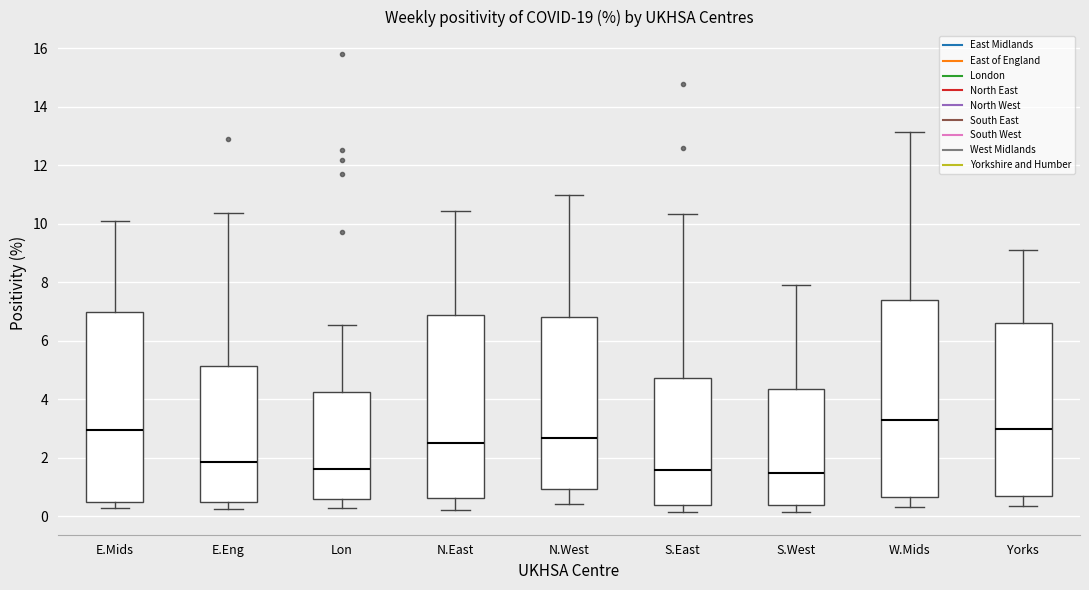

Reading left to right, transcribe this box plot: for each box, give where its median line is, the range the box spans, and where its two whiskers end, as read against the y-axis. The values are not printed on the chart, so give them approximately, as read against the axis.

E.Mids: median 3.0, box 0.4 to 7.0, whiskers 0.2 to 10.0
E.Eng: median 1.8, box 0.4 to 5.2, whiskers 0.2 to 10.4
Lon: median 1.6, box 0.6 to 4.2, whiskers 0.2 to 6.6
N.East: median 2.4, box 0.6 to 6.8, whiskers 0.2 to 10.4
N.West: median 2.6, box 1.0 to 6.8, whiskers 0.4 to 11.0
S.East: median 1.6, box 0.4 to 4.8, whiskers 0.2 to 10.4
S.West: median 1.4, box 0.4 to 4.4, whiskers 0.2 to 8.0
W.Mids: median 3.2, box 0.6 to 7.4, whiskers 0.4 to 13.2
Yorks: median 3.0, box 0.6 to 6.6, whiskers 0.4 to 9.2